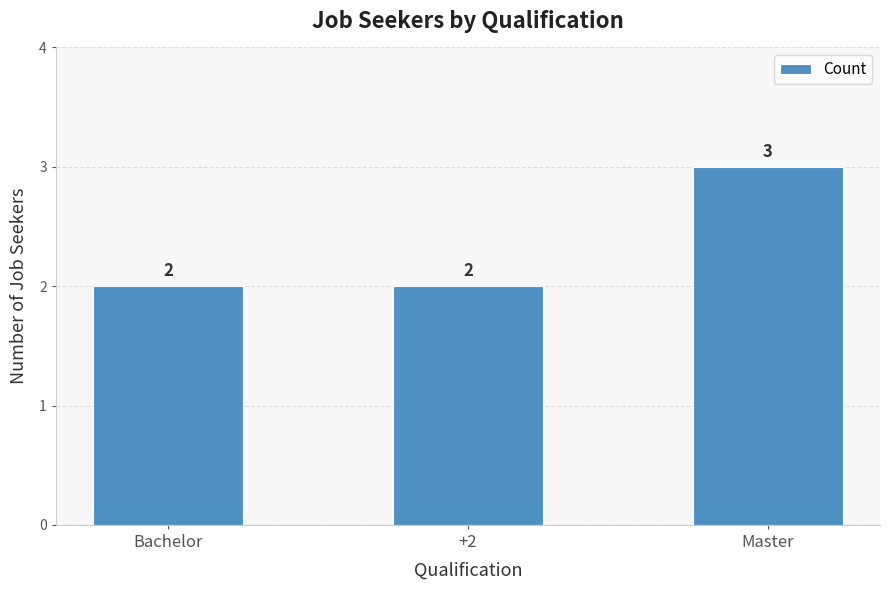

What is the difference between the maximum and minimum values?

1